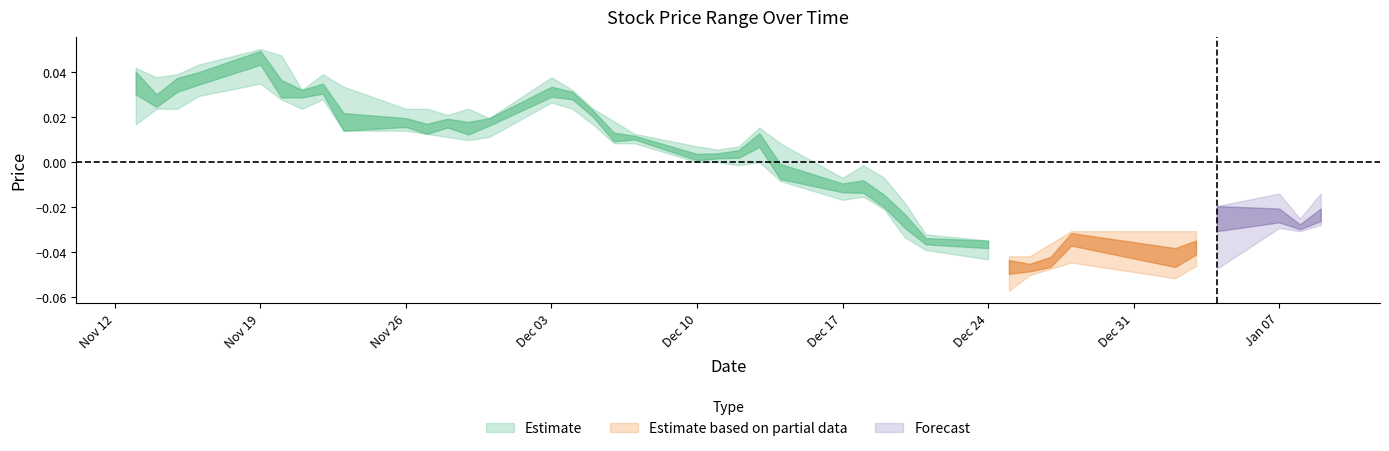

True or false: open and high intersect in this chart.

False